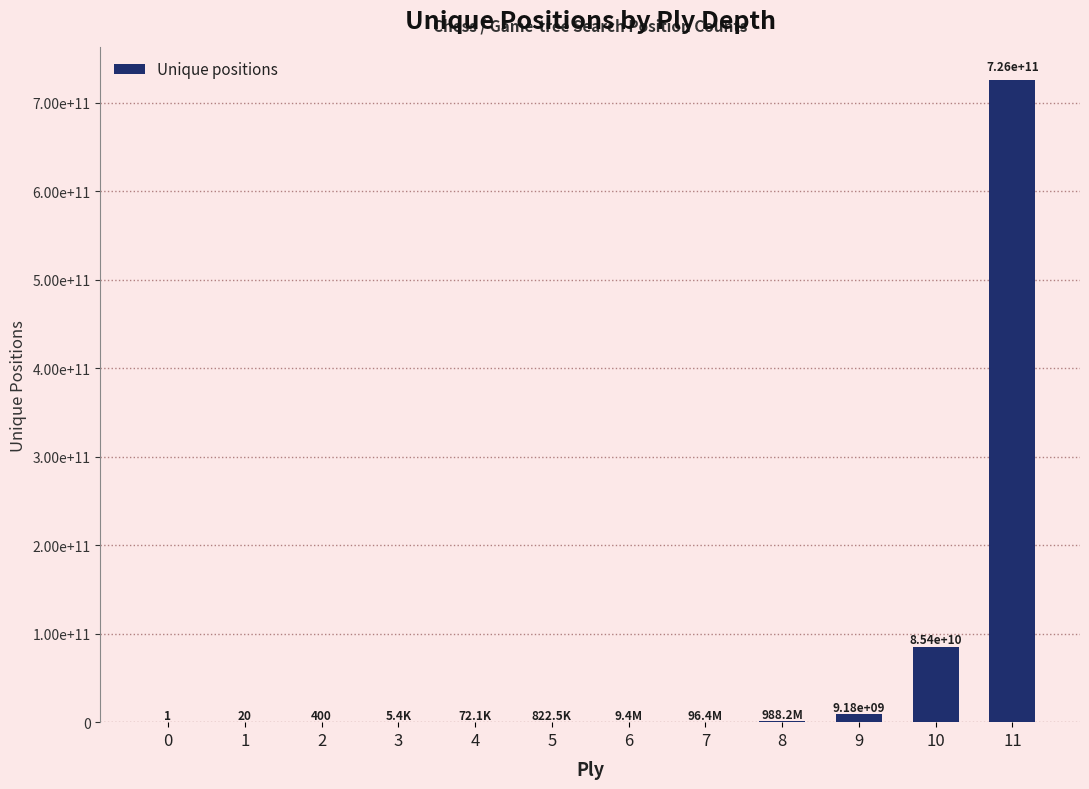

What is the ratio of the value at 7 to the value at 4?

1337.4